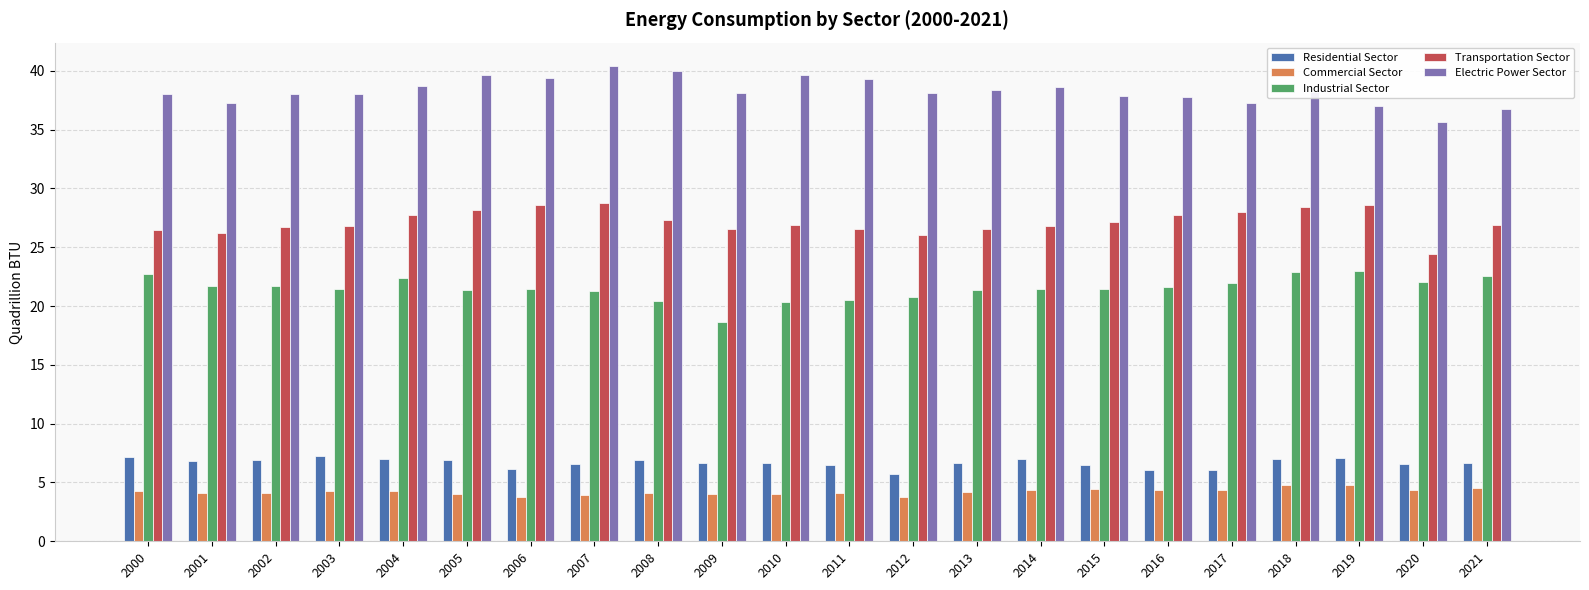

How many bars are there in total?

110